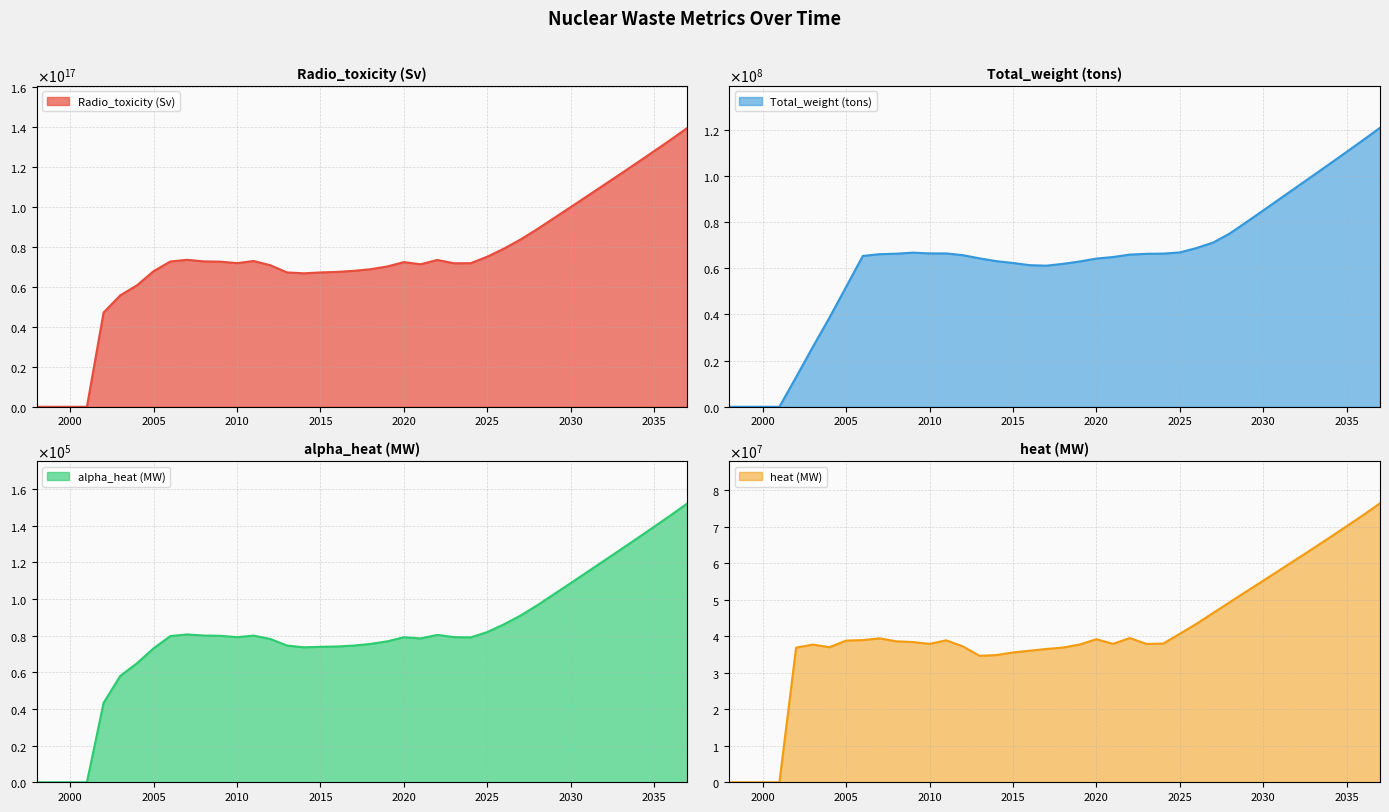

At which label does Total_weight (tons) reach its minimum?

1998